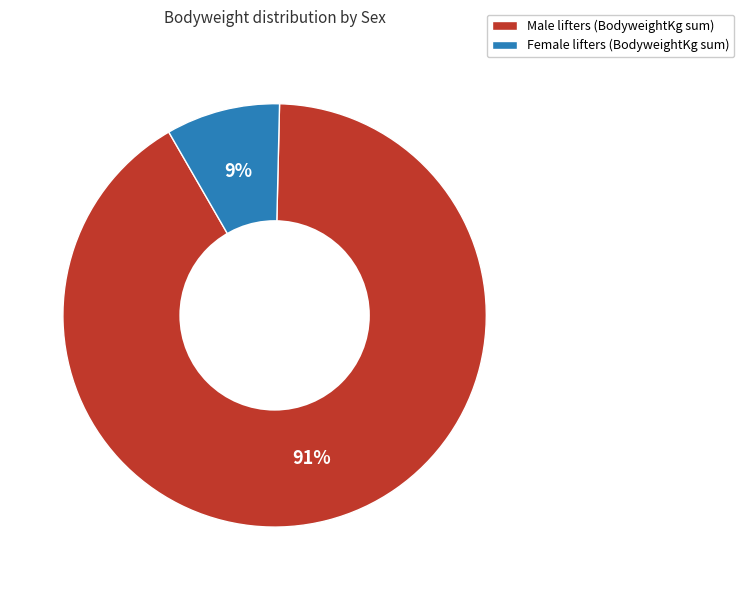

Is the sum of Male lifters (BodyweightKg sum) and Female lifters (BodyweightKg sum) greater than half?

Yes